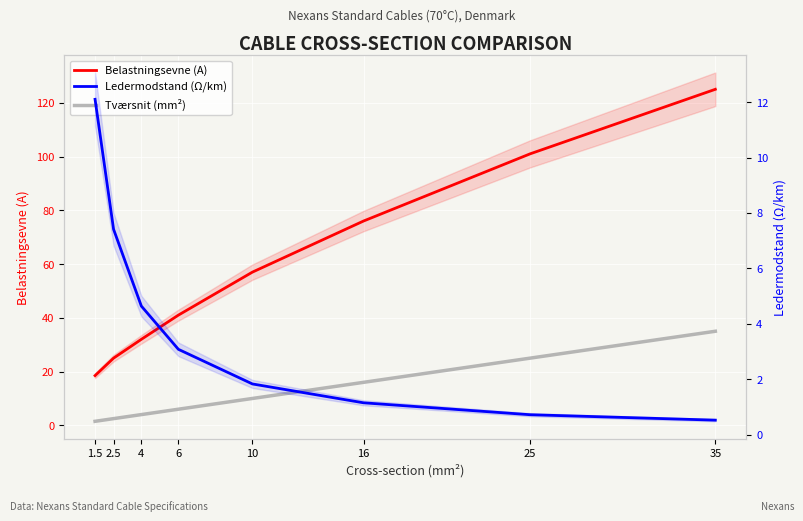

True or false: Belastningsevne (A) and Tværsnit (mm²) intersect in this chart.

False